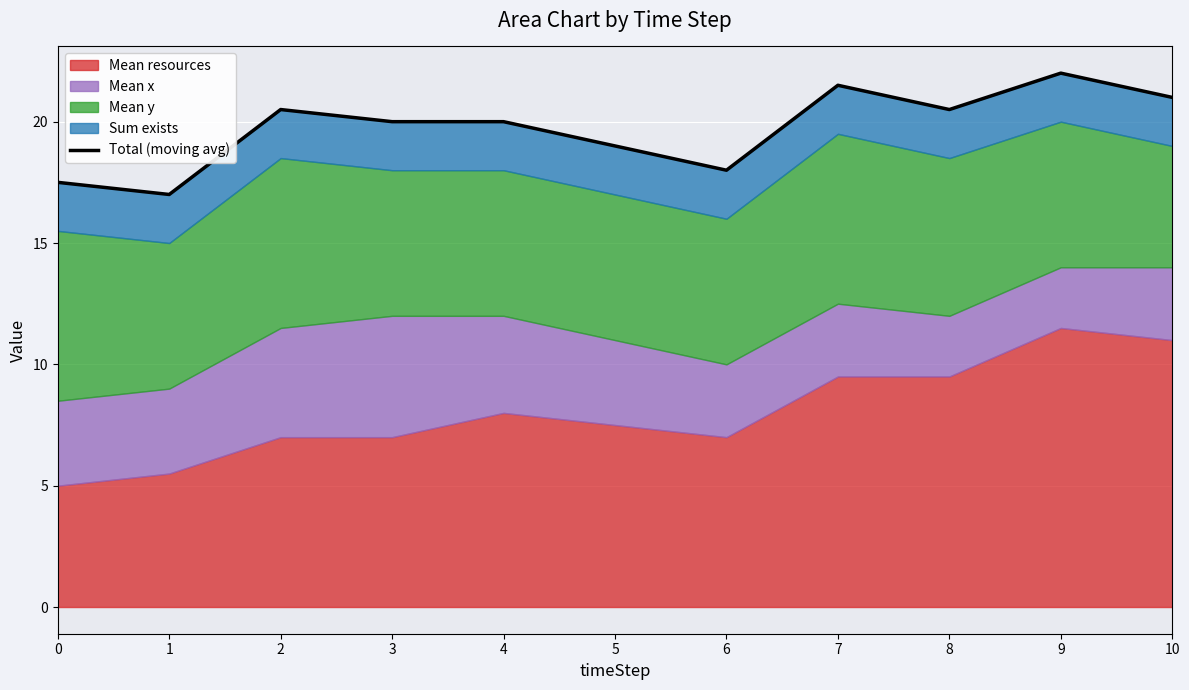

What is the difference between the maximum and minimum values?

5.0